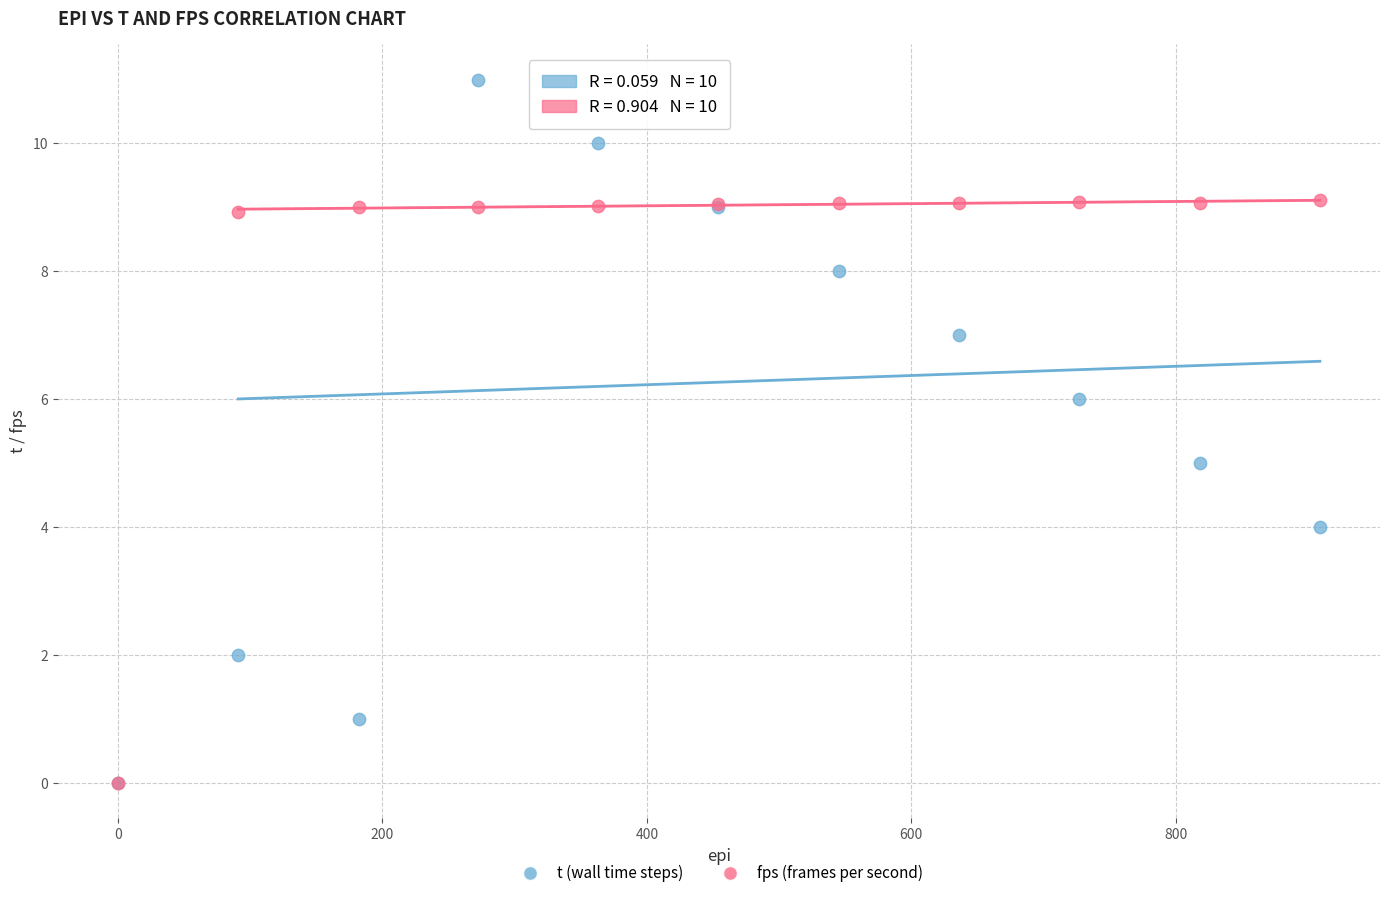

What are all the series names shown in the legend?

t (wall time steps), fps (frames per second)